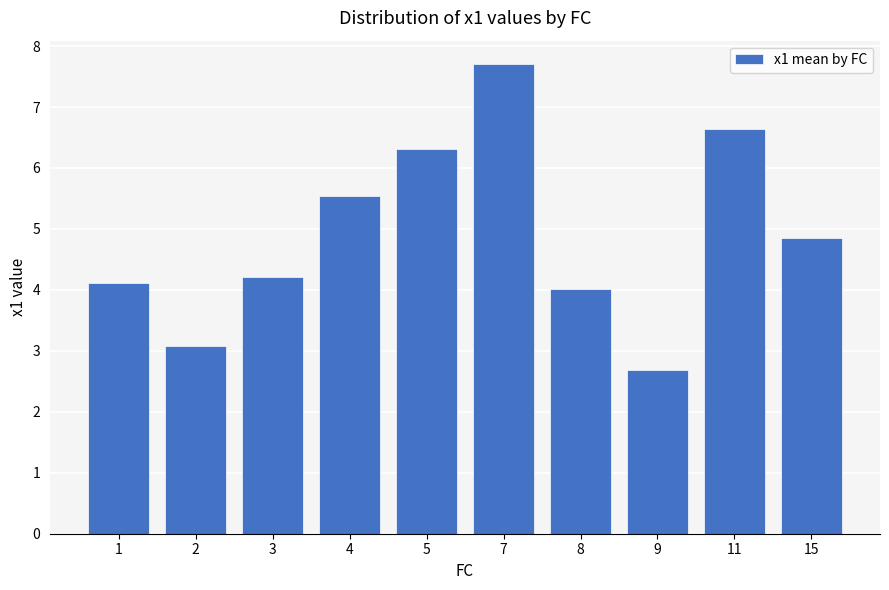

Reading left to right, what are all the values shown in this chart?

1=4.1	2=3.1	3=4.2	4=5.5	5=6.3	7=7.7	8=4.0	9=2.7	11=6.6	15=4.8